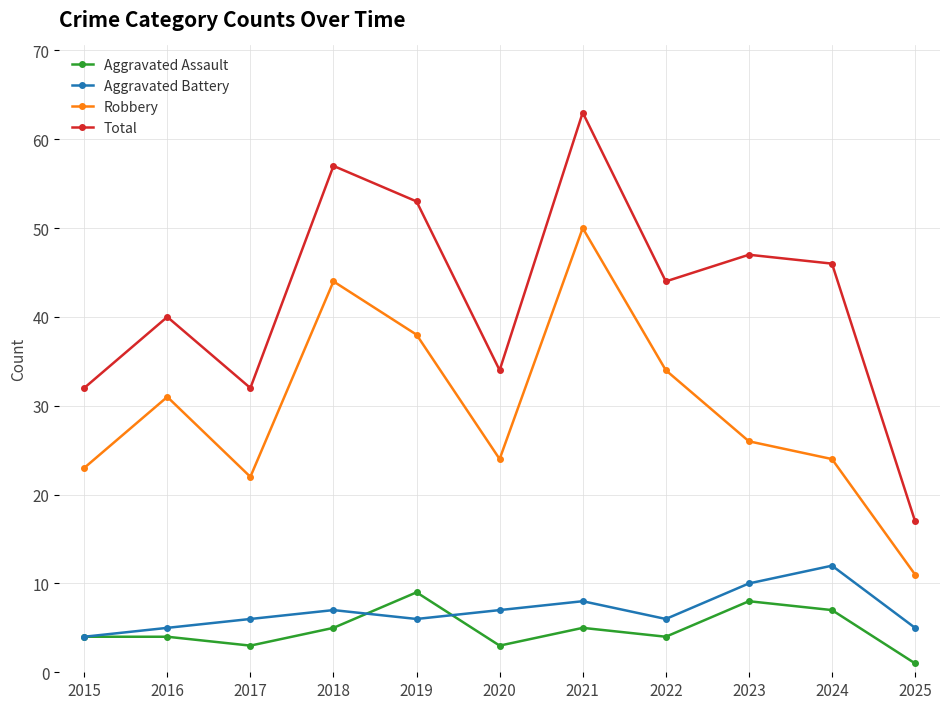

What is the total value across all series at 2020?

68